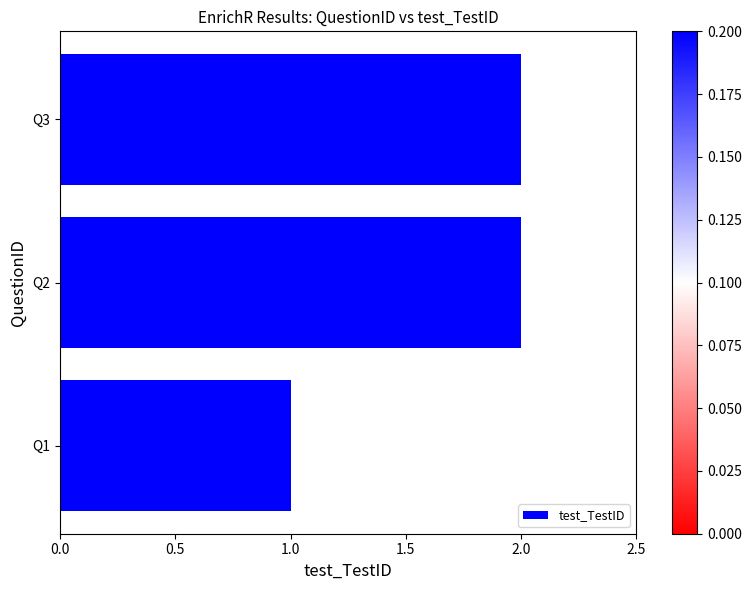

How many values are between 1 and 2?

3